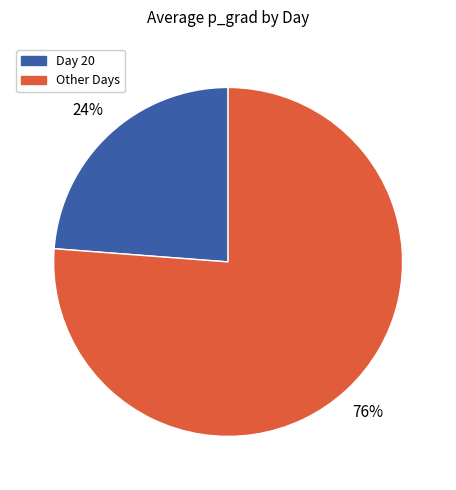

To the nearest percent, what is the average slice percentage?

50%